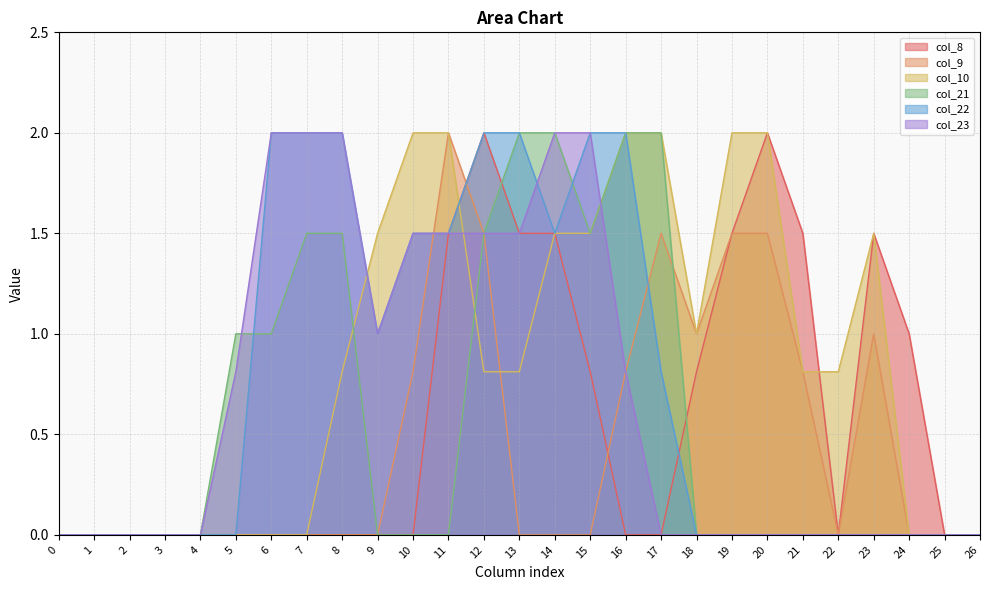

True or false: col_9 and col_21 cross at least once.

True